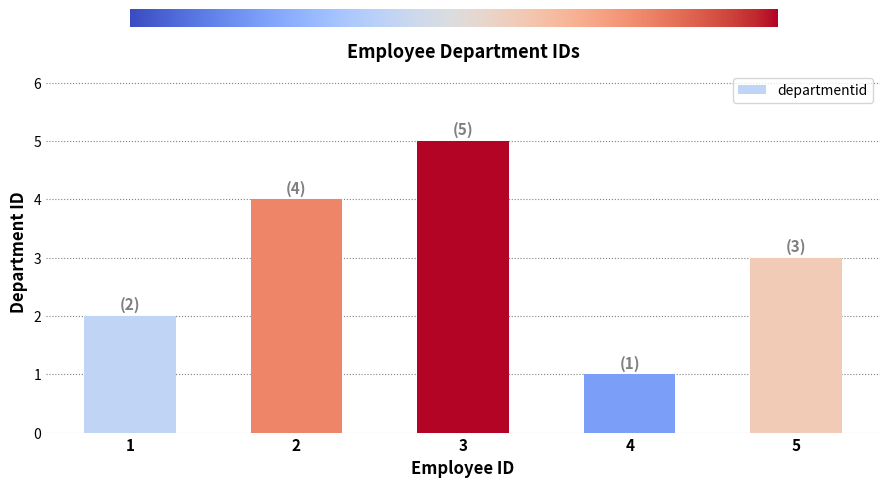

Which has a higher value, 4 or 5?

5